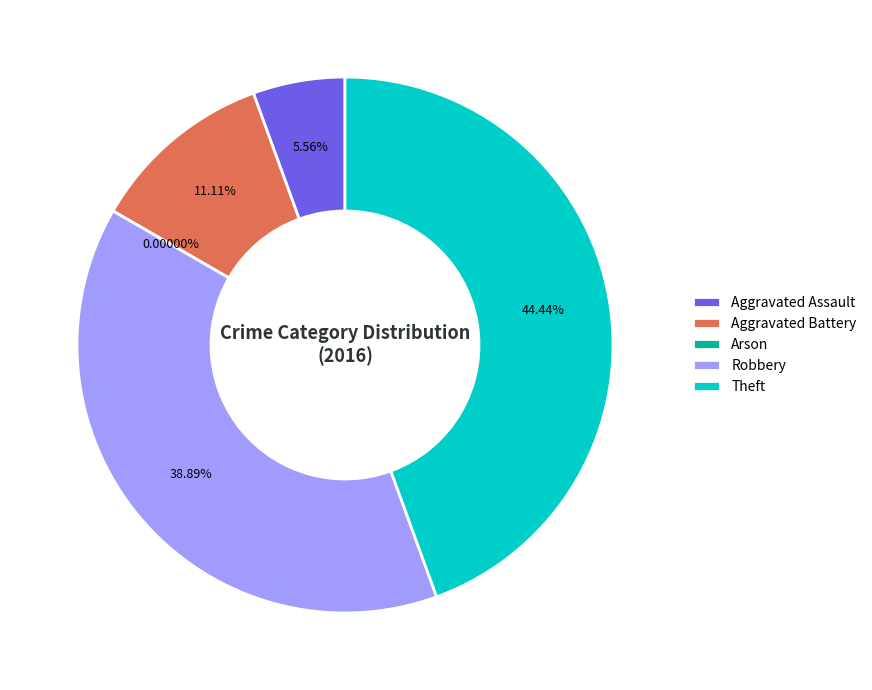

What percentage is NOT represented by Aggravated Battery?

88.9%